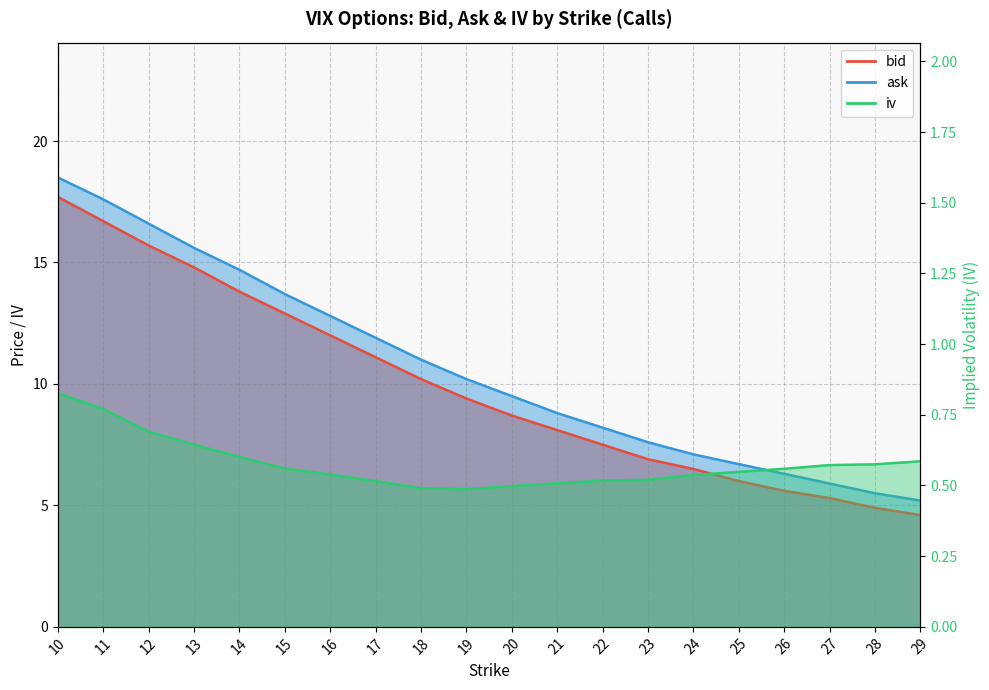

True or false: iv and bid cross at least once.

False